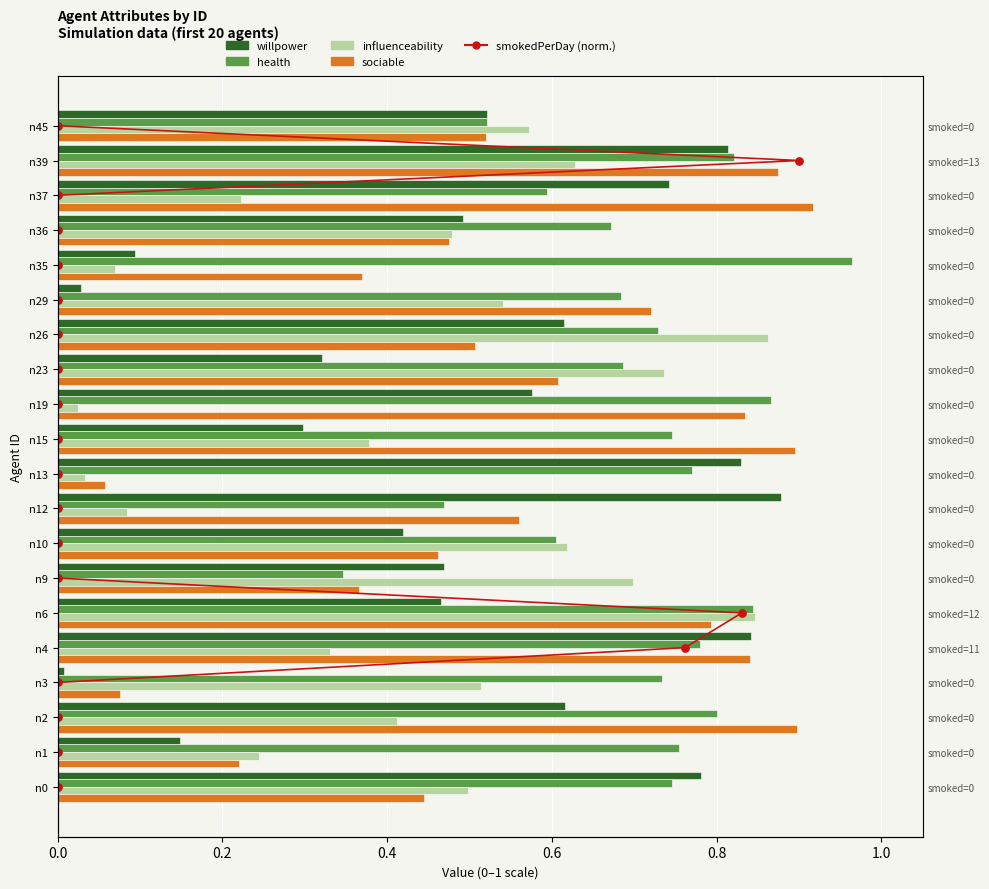

Is the value of health at n37 greater than the value of sociable at n3?

Yes